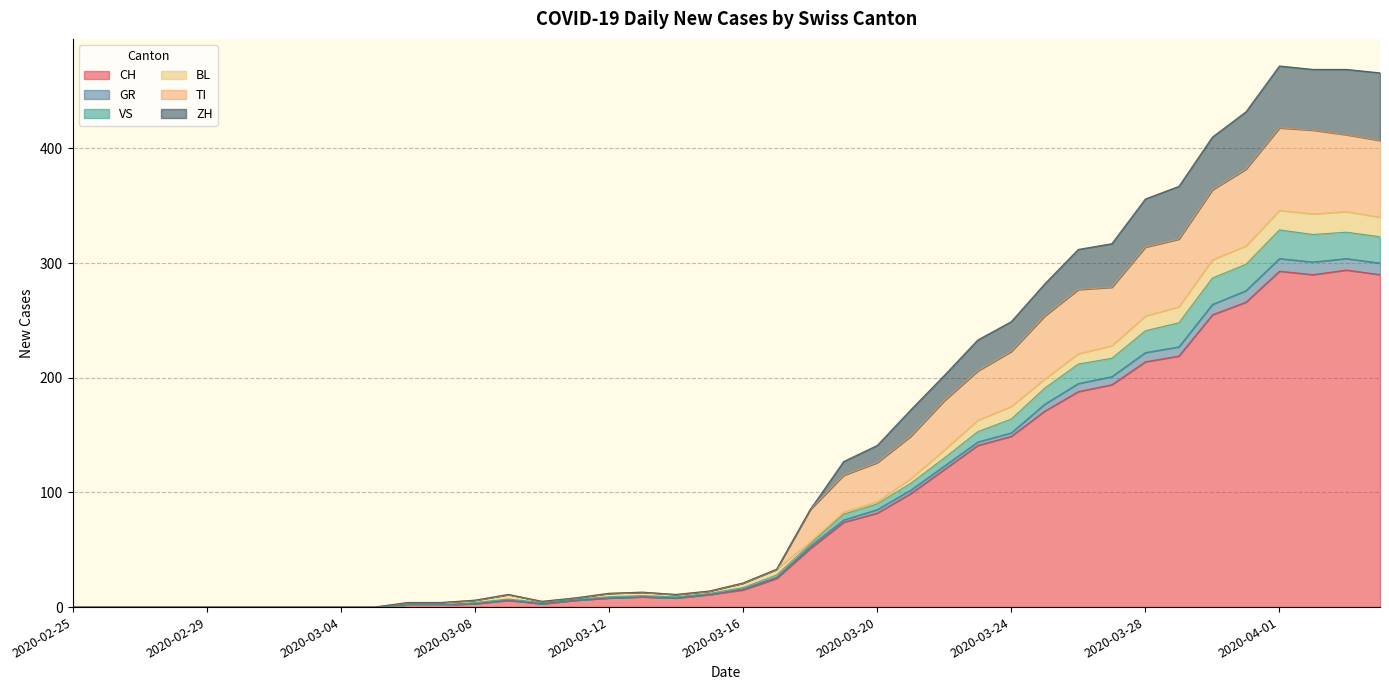

Rank the categories by CH value from lowest to highest.

2020-02-25, 2020-02-26, 2020-02-27, 2020-02-28, 2020-02-29, 2020-03-01, 2020-03-02, 2020-03-03, 2020-03-04, 2020-03-05, 2020-03-06, 2020-03-07, 2020-03-08, 2020-03-10, 2020-03-09, 2020-03-11, 2020-03-12, 2020-03-14, 2020-03-13, 2020-03-15, 2020-03-16, 2020-03-17, 2020-03-18, 2020-03-19, 2020-03-20, 2020-03-21, 2020-03-22, 2020-03-23, 2020-03-24, 2020-03-25, 2020-03-26, 2020-03-27, 2020-03-28, 2020-03-29, 2020-03-30, 2020-03-31, 2020-04-02, 2020-04-04, 2020-04-01, 2020-04-03